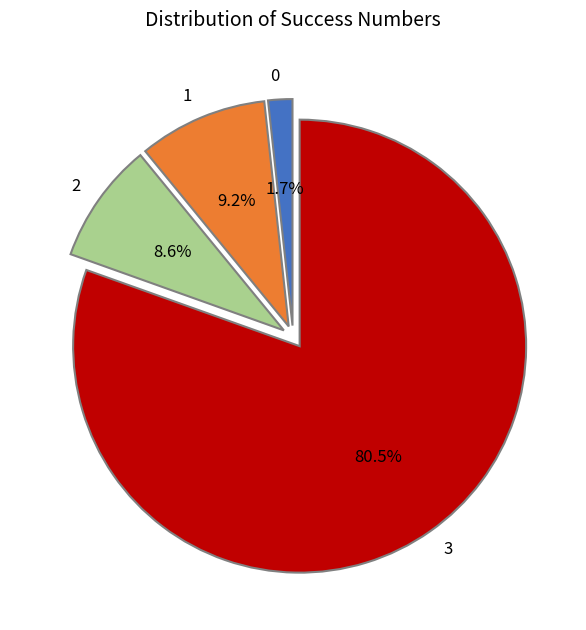

To the nearest percent, what is the average slice percentage?

25%